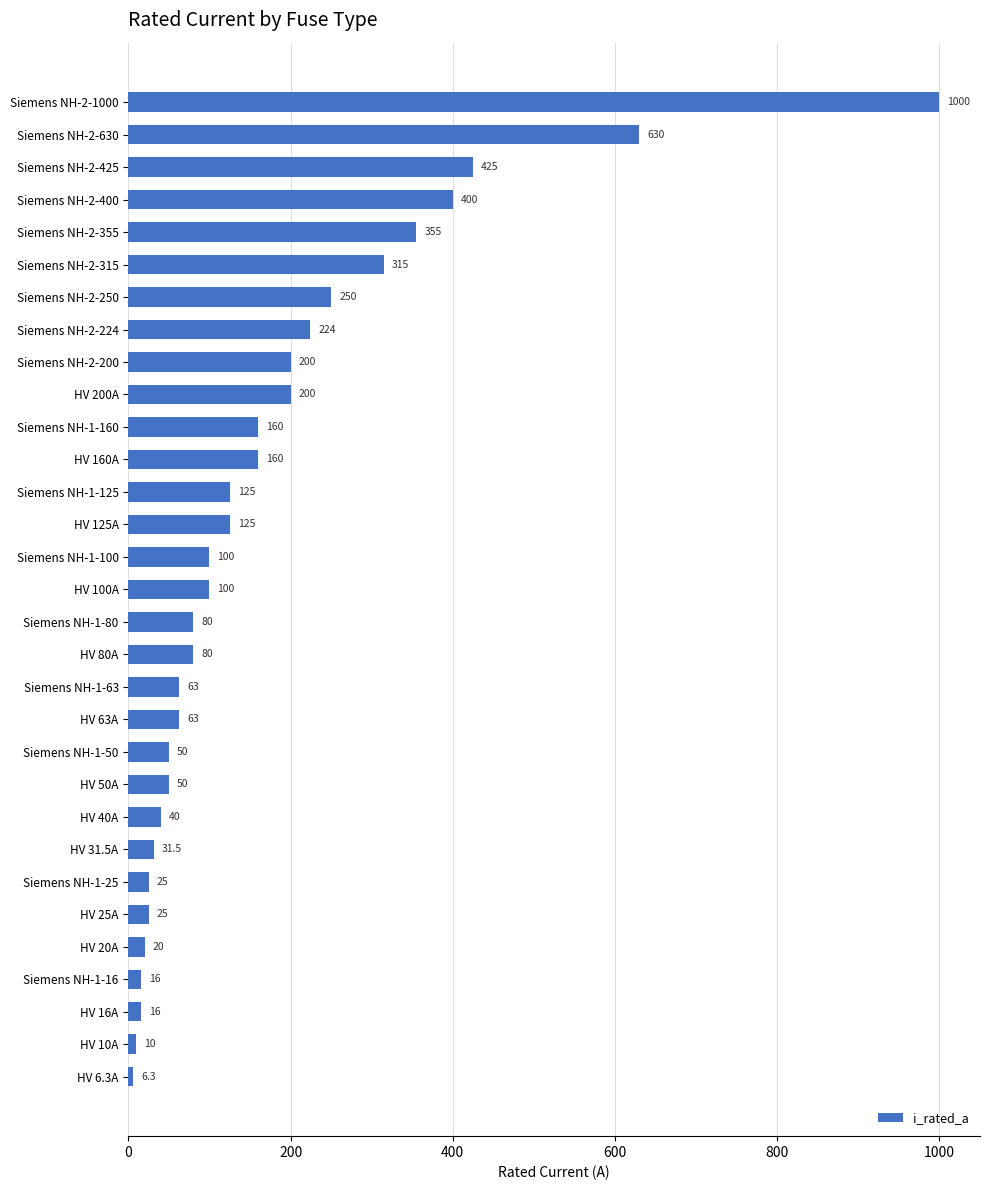

Does the chart contain any negative values?

No